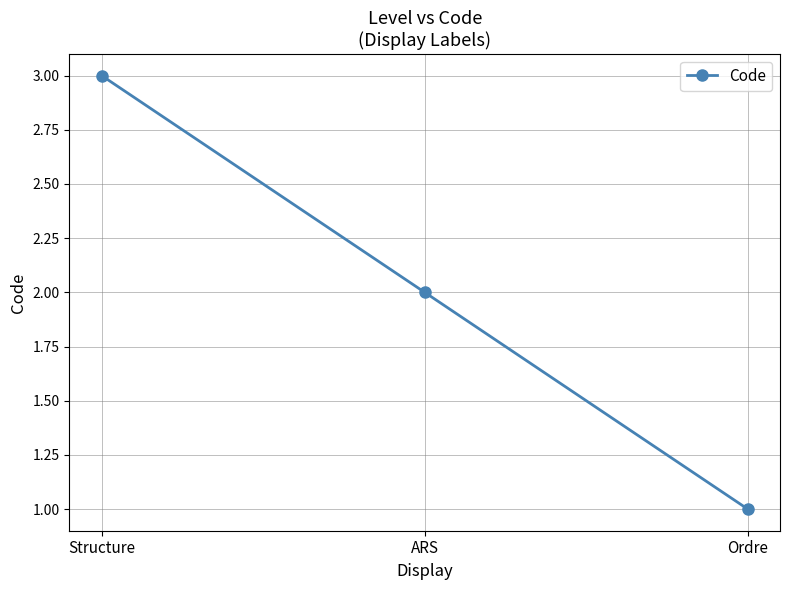

What is the change in value from ARS to Ordre?

-1